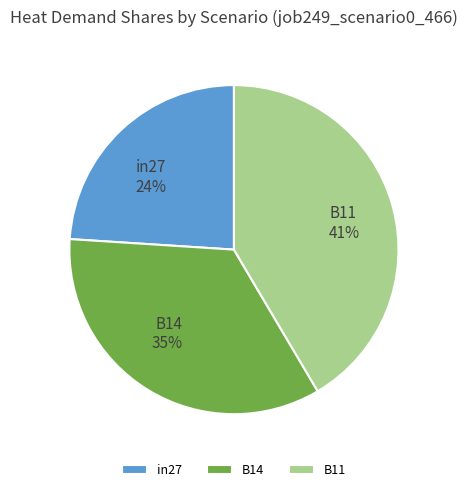

How many segments does this pie chart have?

3